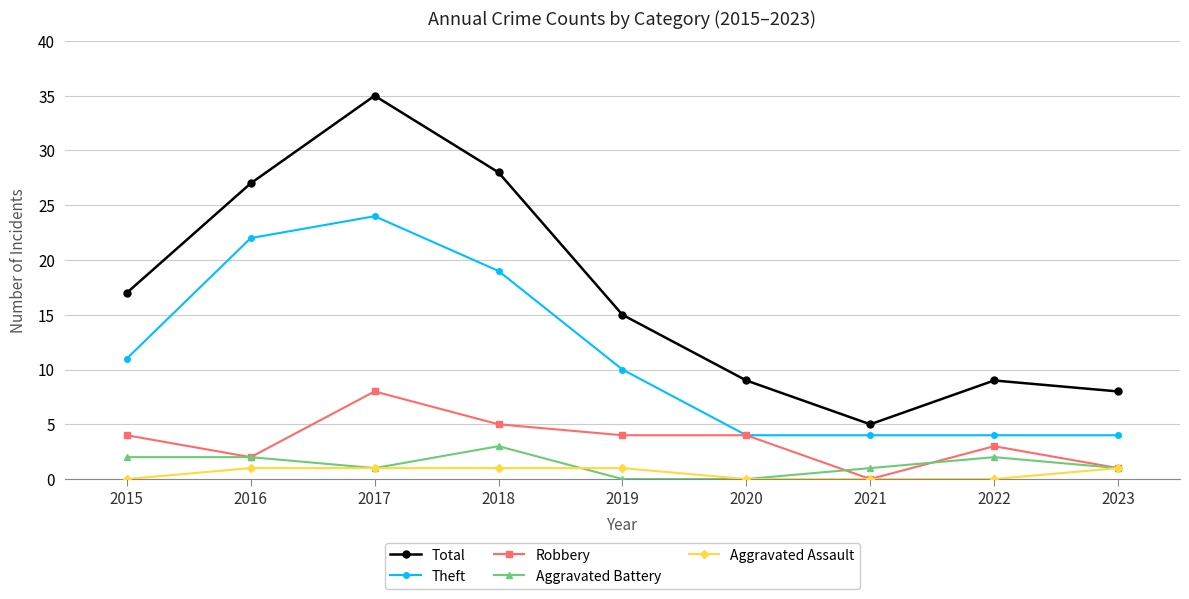

Does the chart have visible grid lines?

Yes